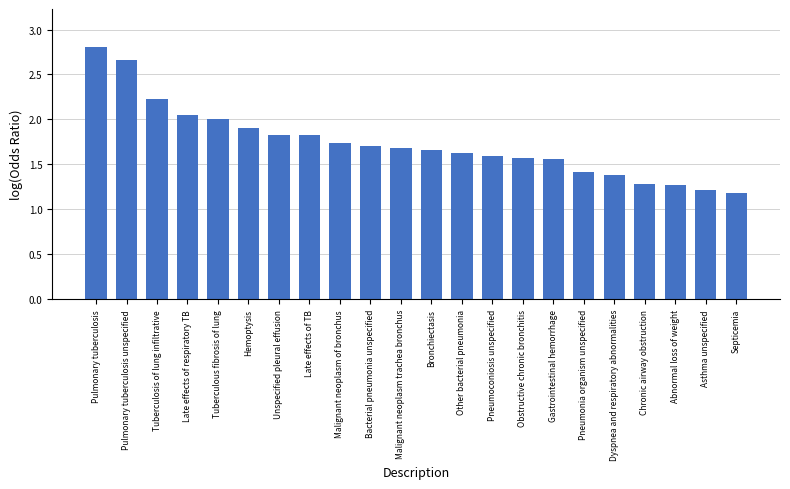

The chart shows a value of 1.6 at Septicemia. True or false?

False